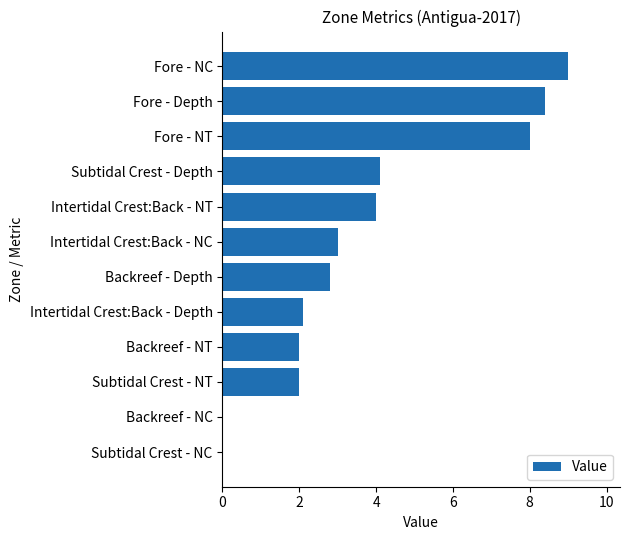

Approximately how many times larger is the value at Fore - NT compared to Fore - NC?

0.9